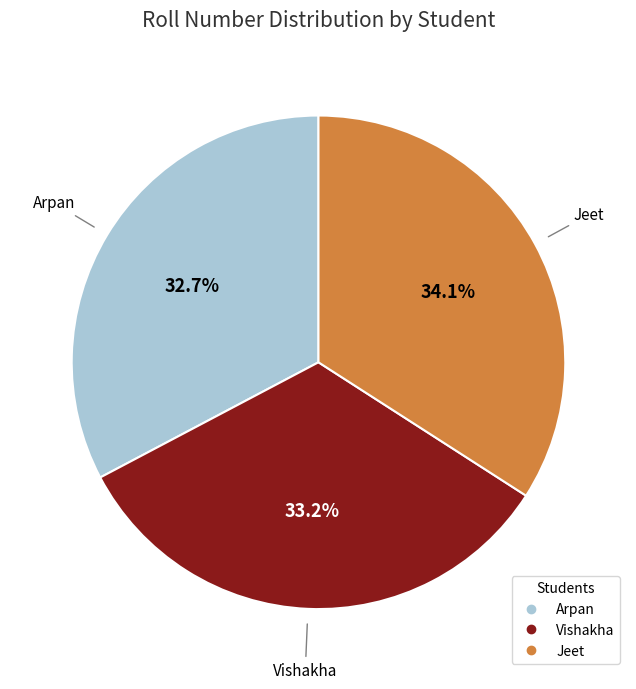

What is the ratio of the value at Arpan to the value at Vishakha?

1.0